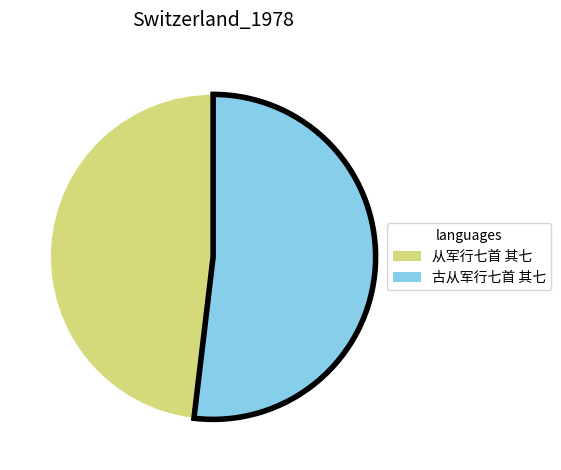

Approximately how many times larger is the value at 从军行七首 其七 compared to 古从军行七首 其七?

0.9